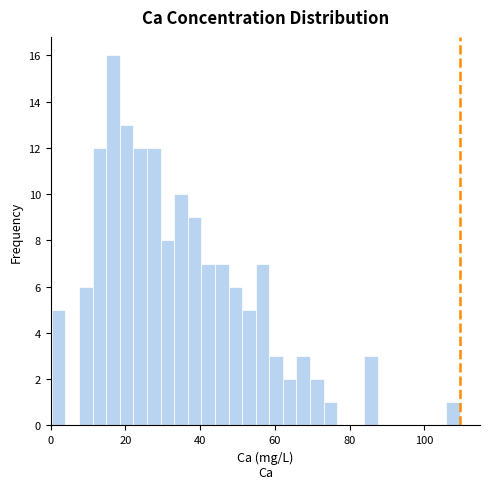

Read against the x-axis, roughly where is the centre of the tallest bar?

16